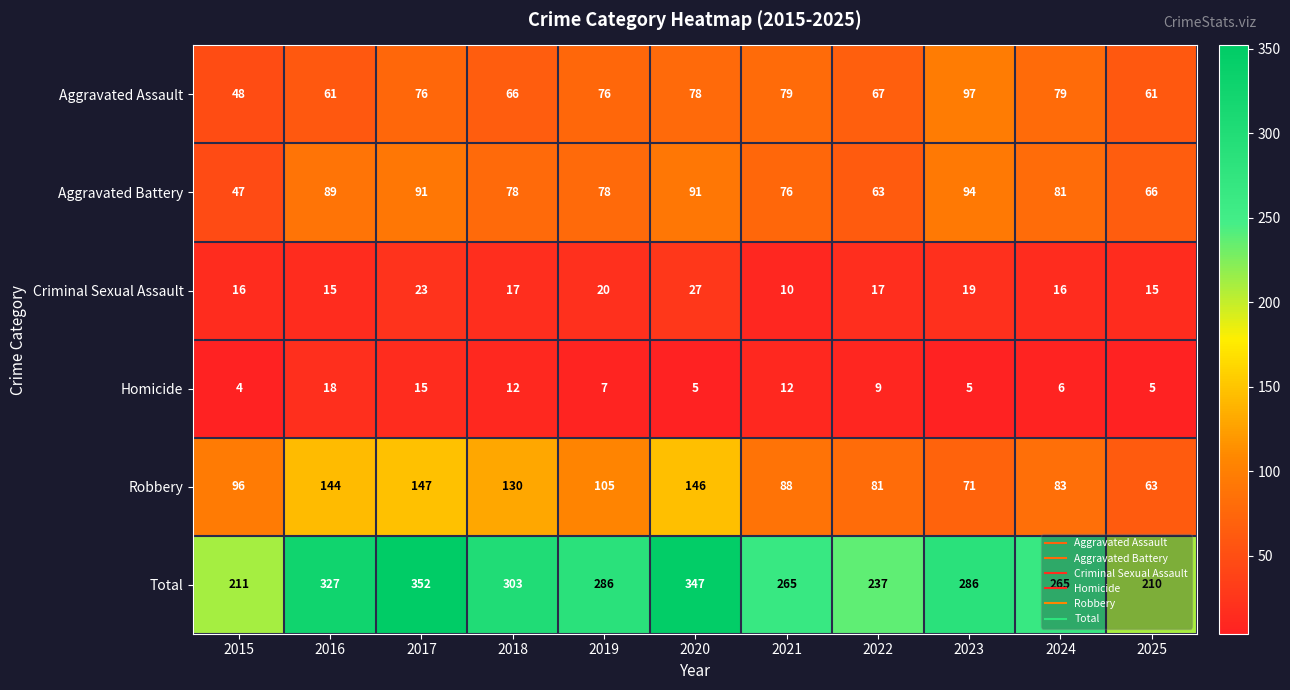

Which series changed the most between 2019 and 2023?

Robbery